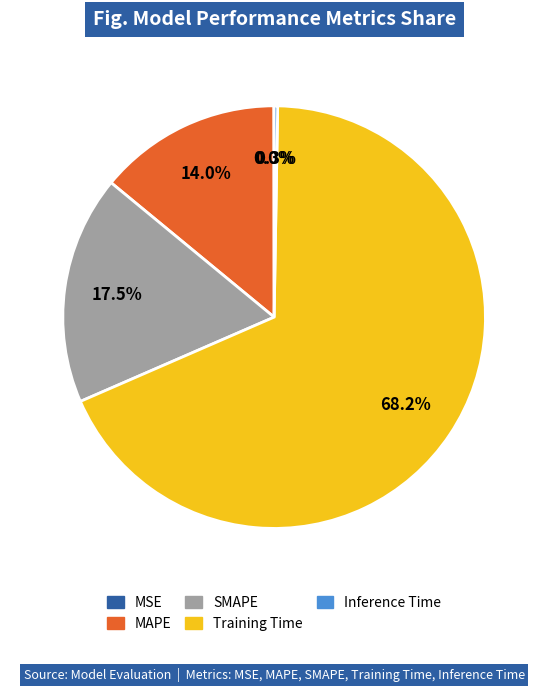

What is the majority slice?

Training Time